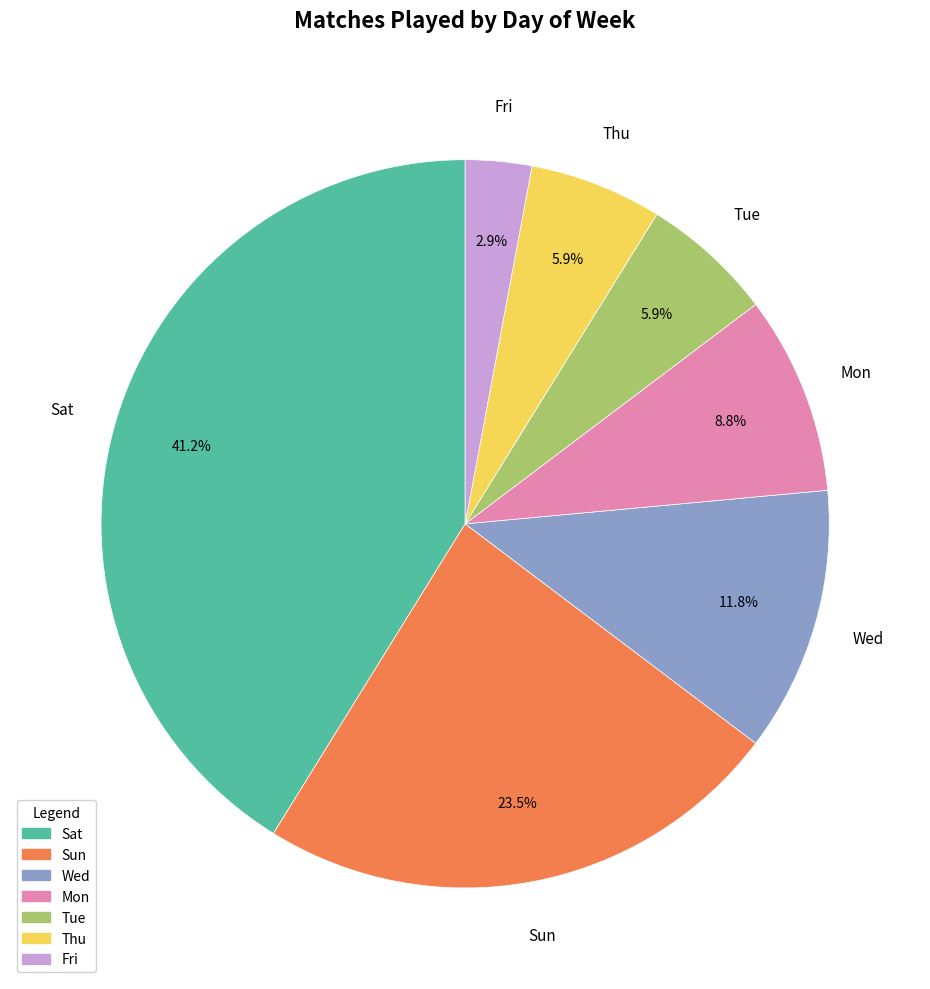

What is the smallest slice in the pie chart?

Fri